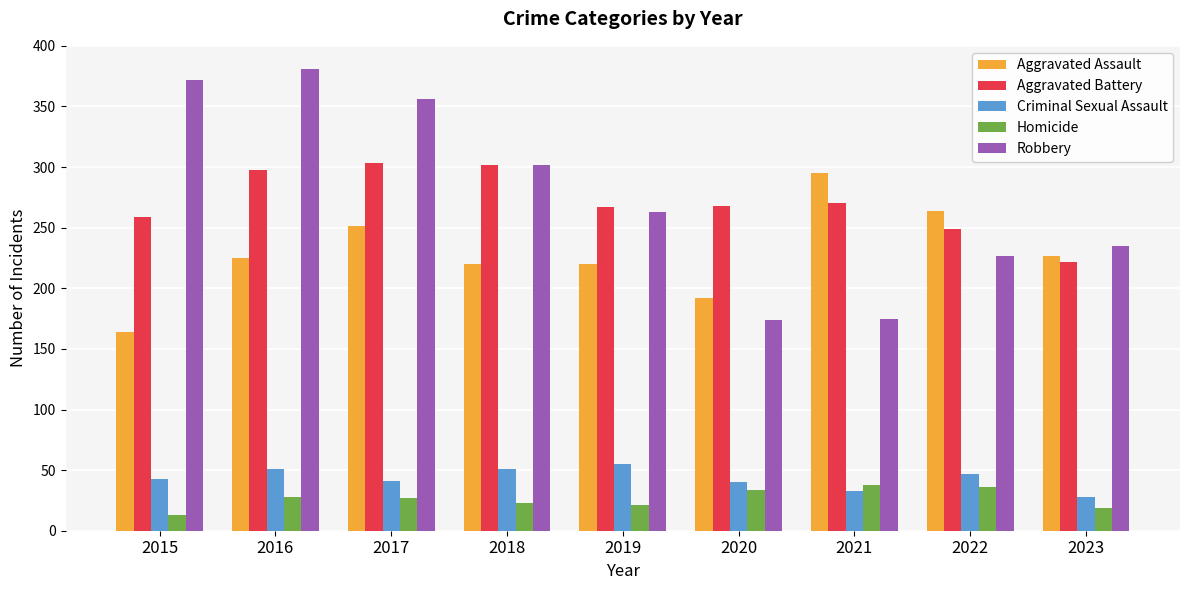

What is the value of the Criminal Sexual Assault bar at the 1st from the left?

43